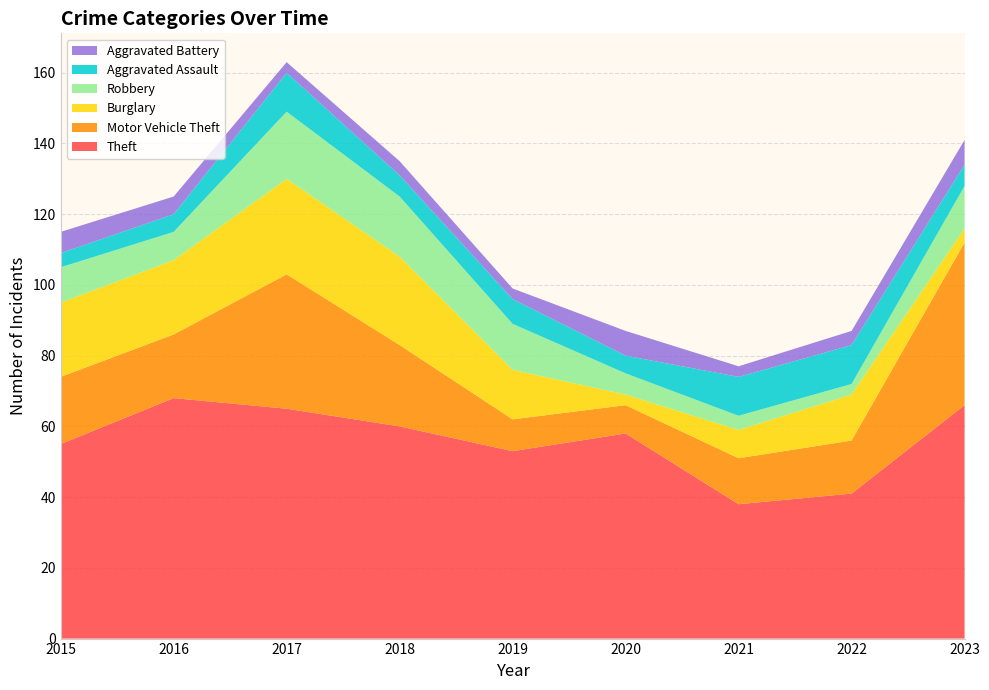

Reading left to right, transcribe all the data shown in this chart.

Theft: 55	68	65	60	53	58	38	41	66
Motor Vehicle Theft: 19	18	38	23	9	8	13	15	46
Burglary: 21	21	27	25	14	3	8	13	4
Robbery: 10	8	19	17	13	6	4	3	12
Aggravated Assault: 4	5	11	6	7	5	11	11	6
Aggravated Battery: 6	5	3	4	3	7	3	4	7